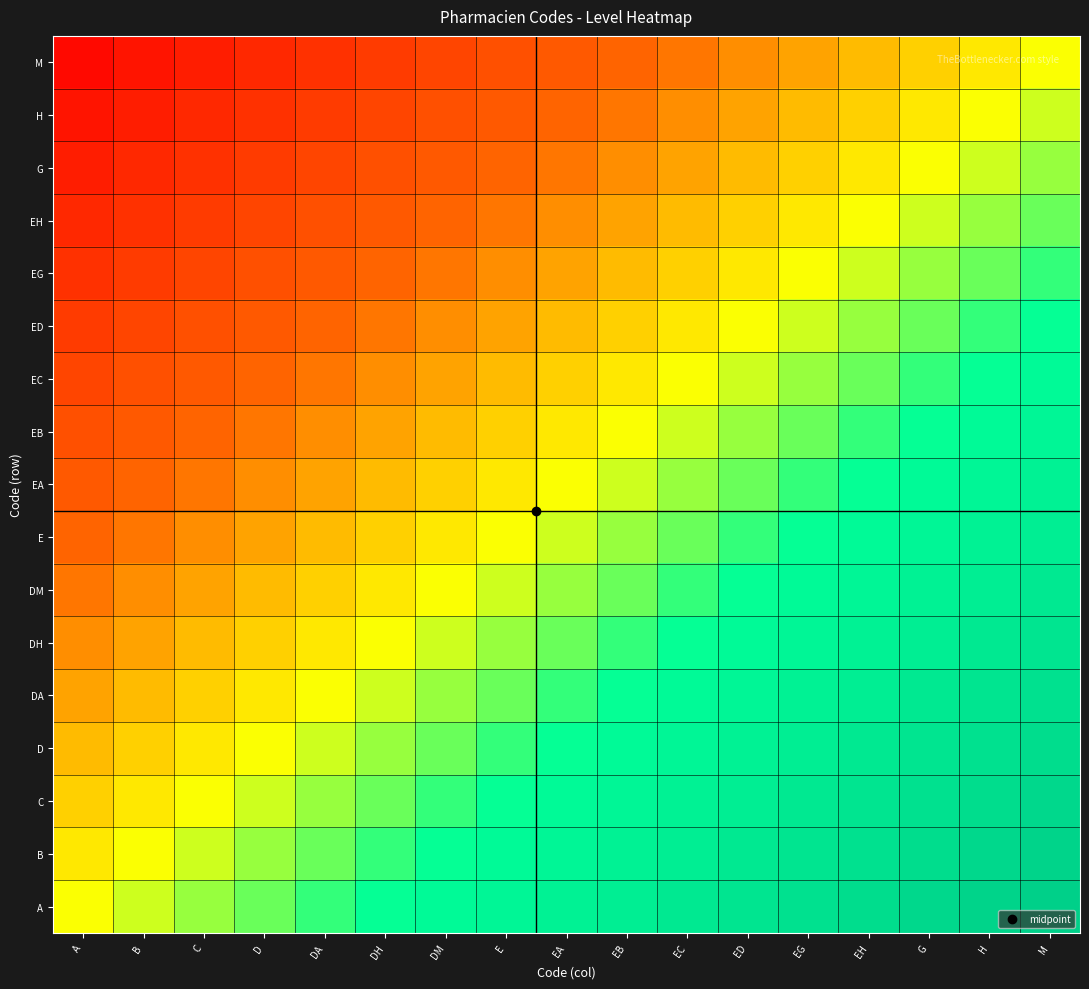

Which series has the largest range (max minus min)?

A